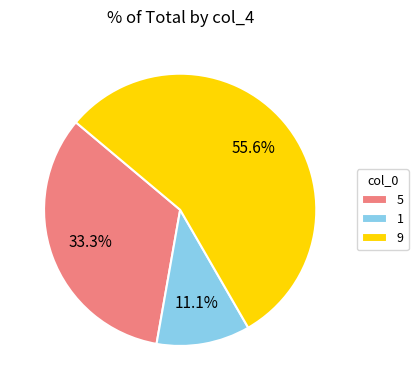

Between 5 and 9, which is larger?

9